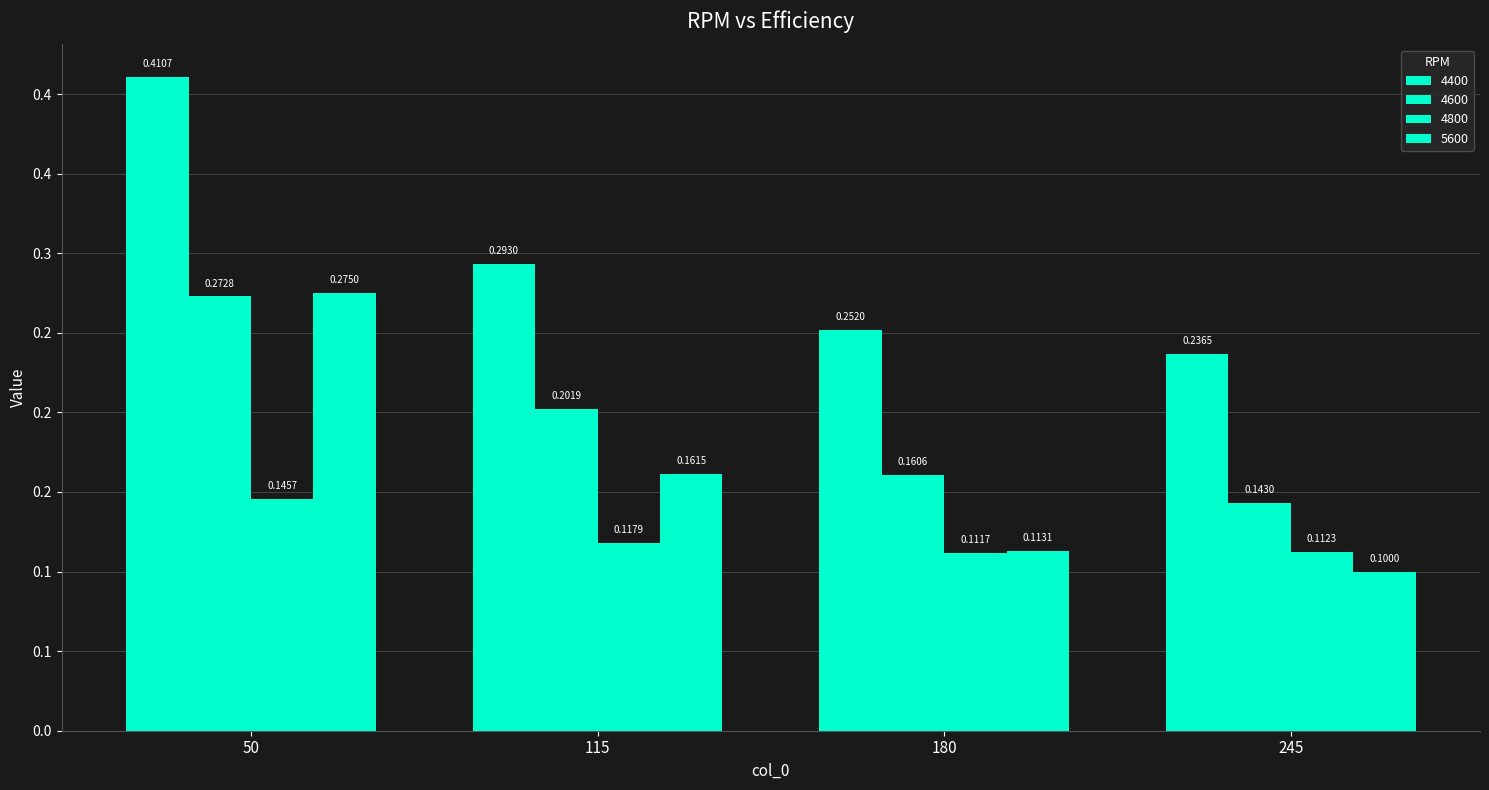

Is it true that 5600 equals 0.3 at 50?

True